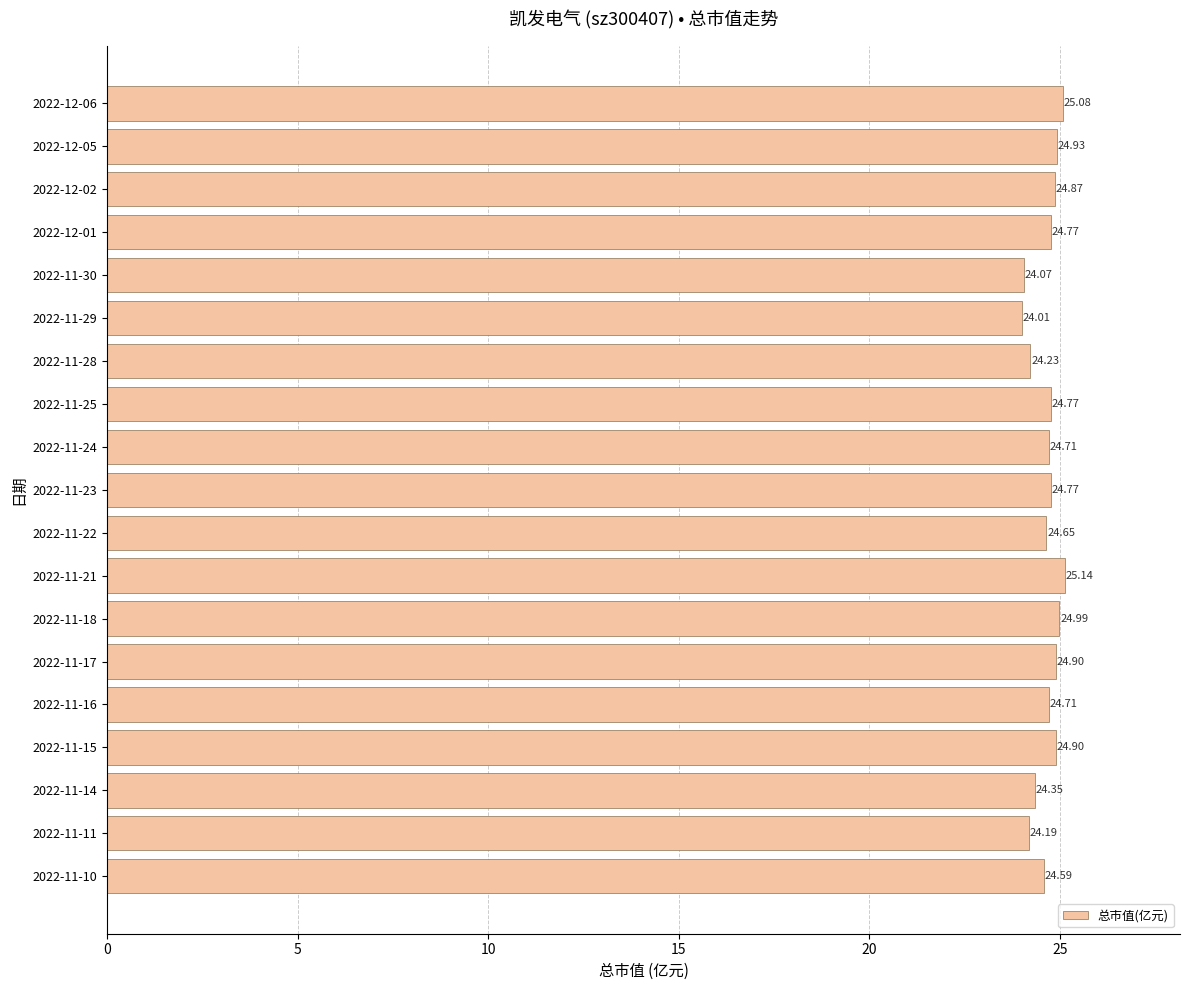

Which has a higher value, 2022-11-28 or 2022-12-01?

2022-12-01